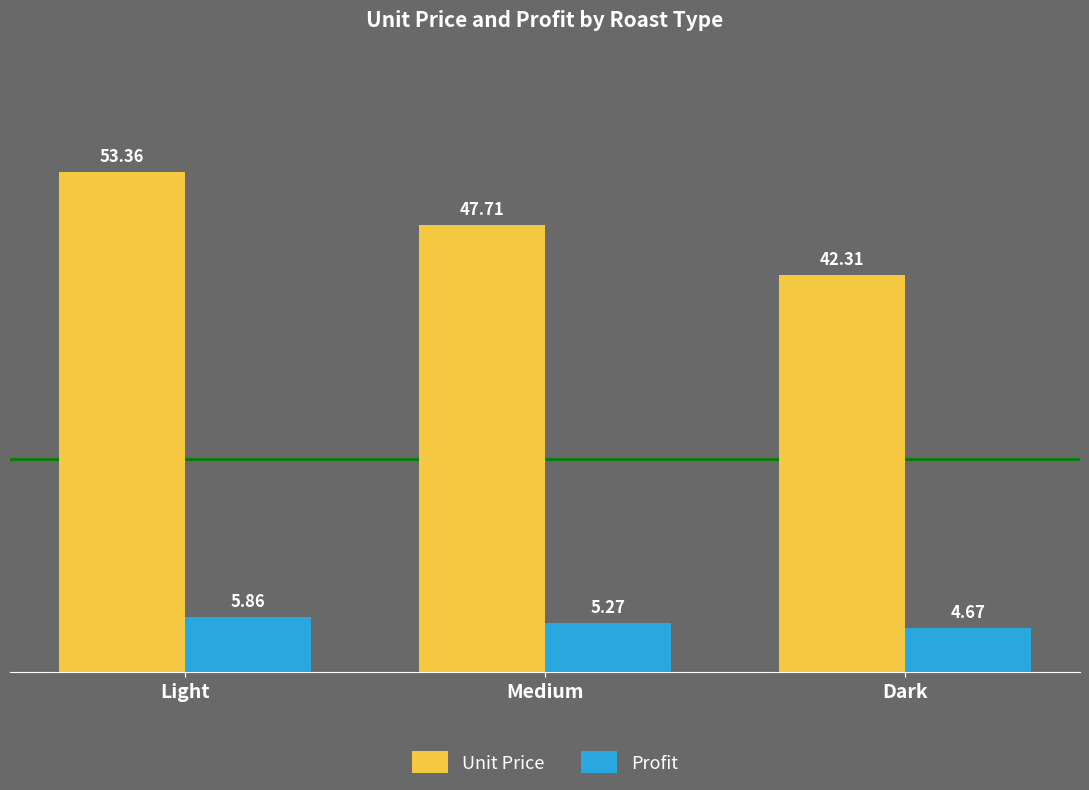

At how many categories does at least one series exceed 37?

3